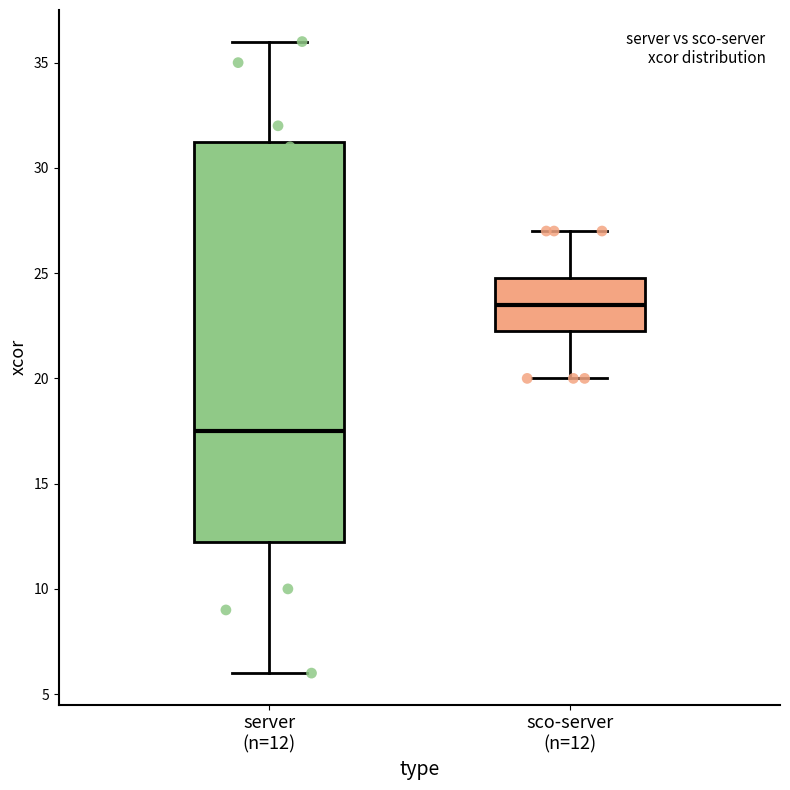

Which box has the highest median line?

sco-server (n=12)